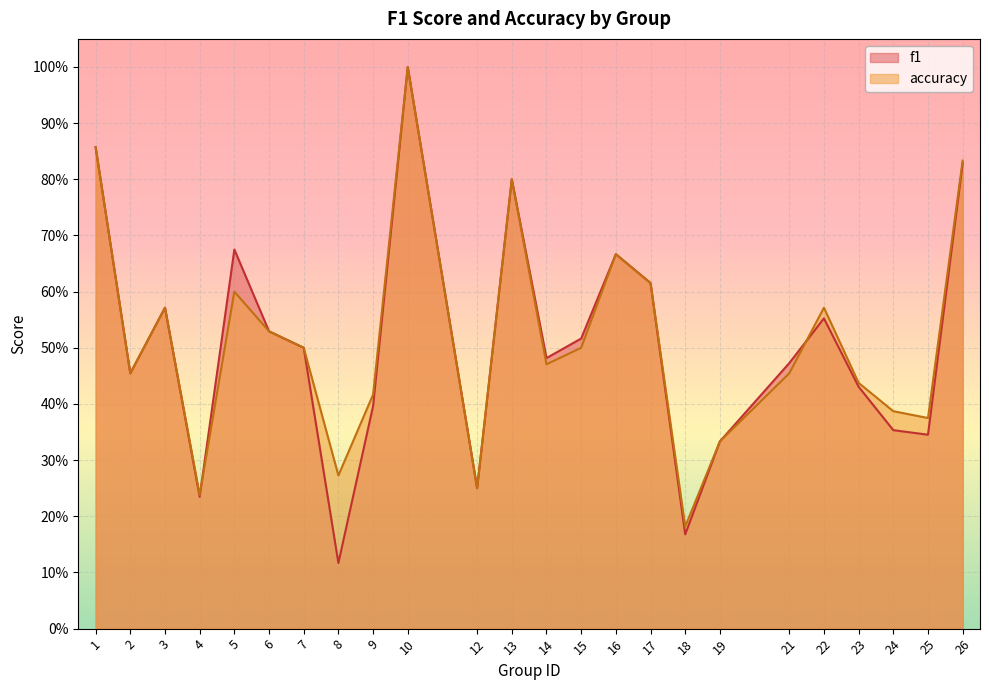

Rank the categories by f1 value from lowest to highest.

8, 18, 4, 12, 19, 25, 24, 9, 23, 2, 21, 14, 7, 15, 6, 22, 3, 17, 16, 5, 13, 26, 1, 10